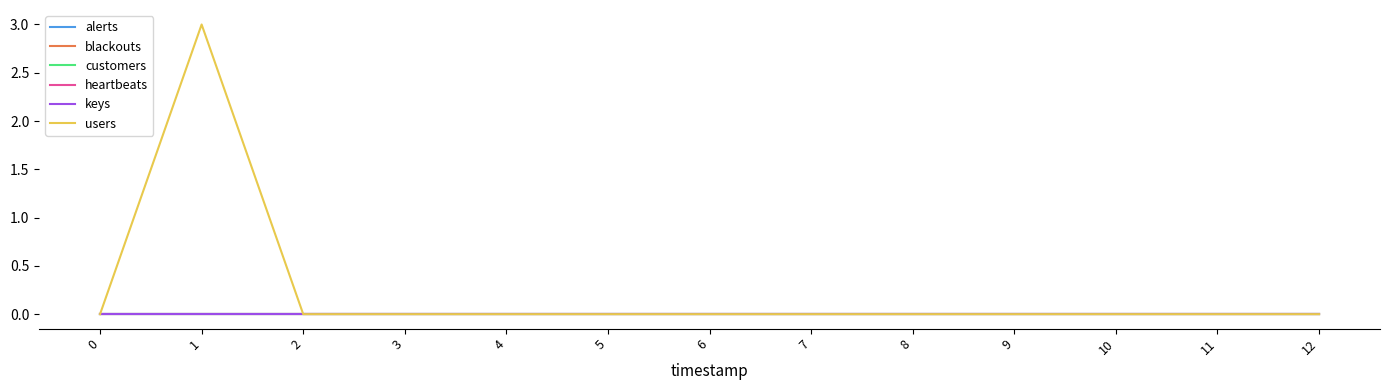

What is the maximum value shown in the chart?

3